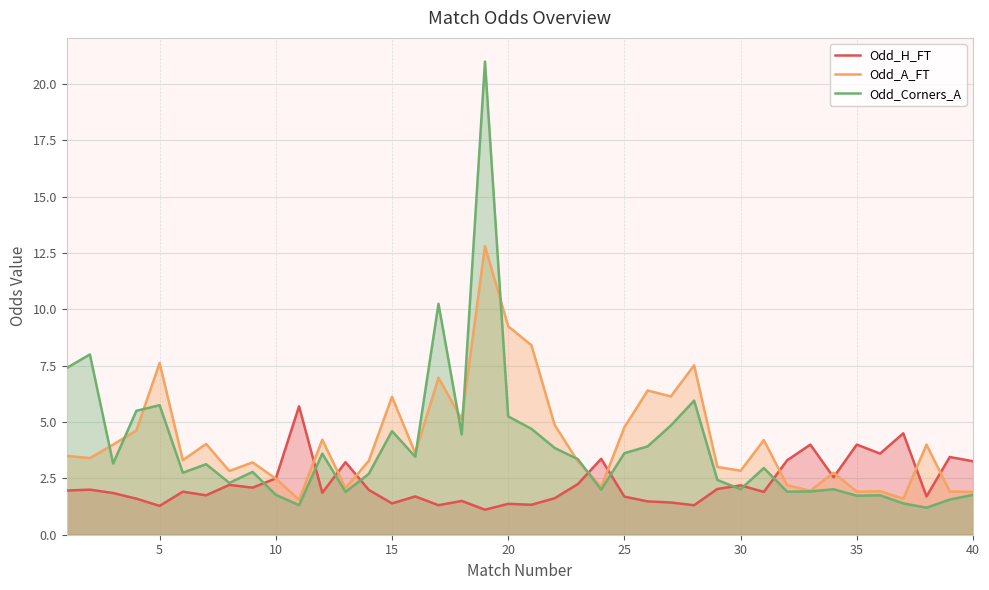

Count the number of data series in this chart.

3